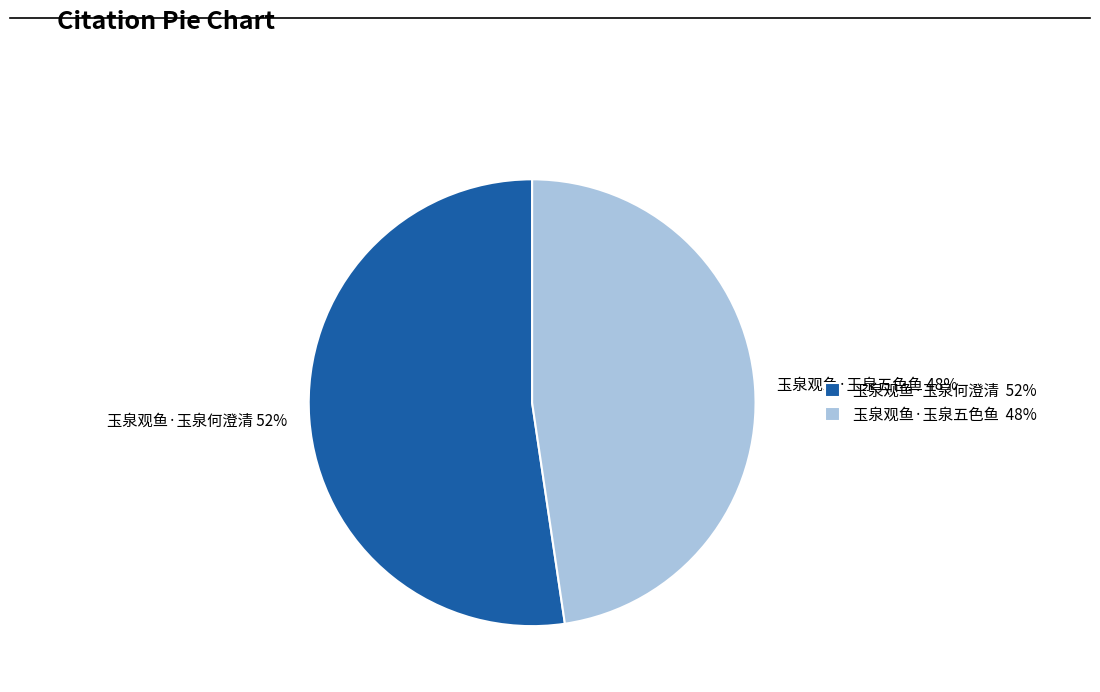

How many slices are in this pie chart?

2